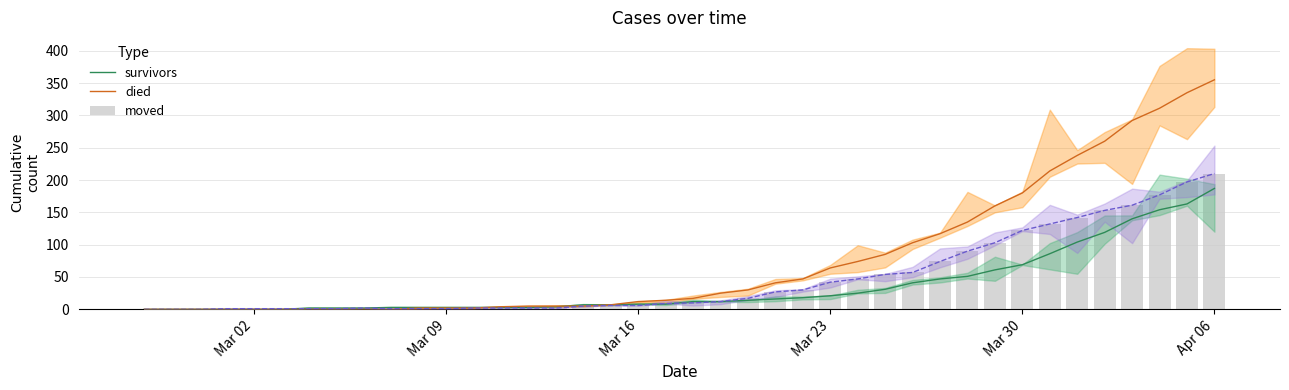

Is the value of moved at 30 greater than the value of survivors at 25?

Yes